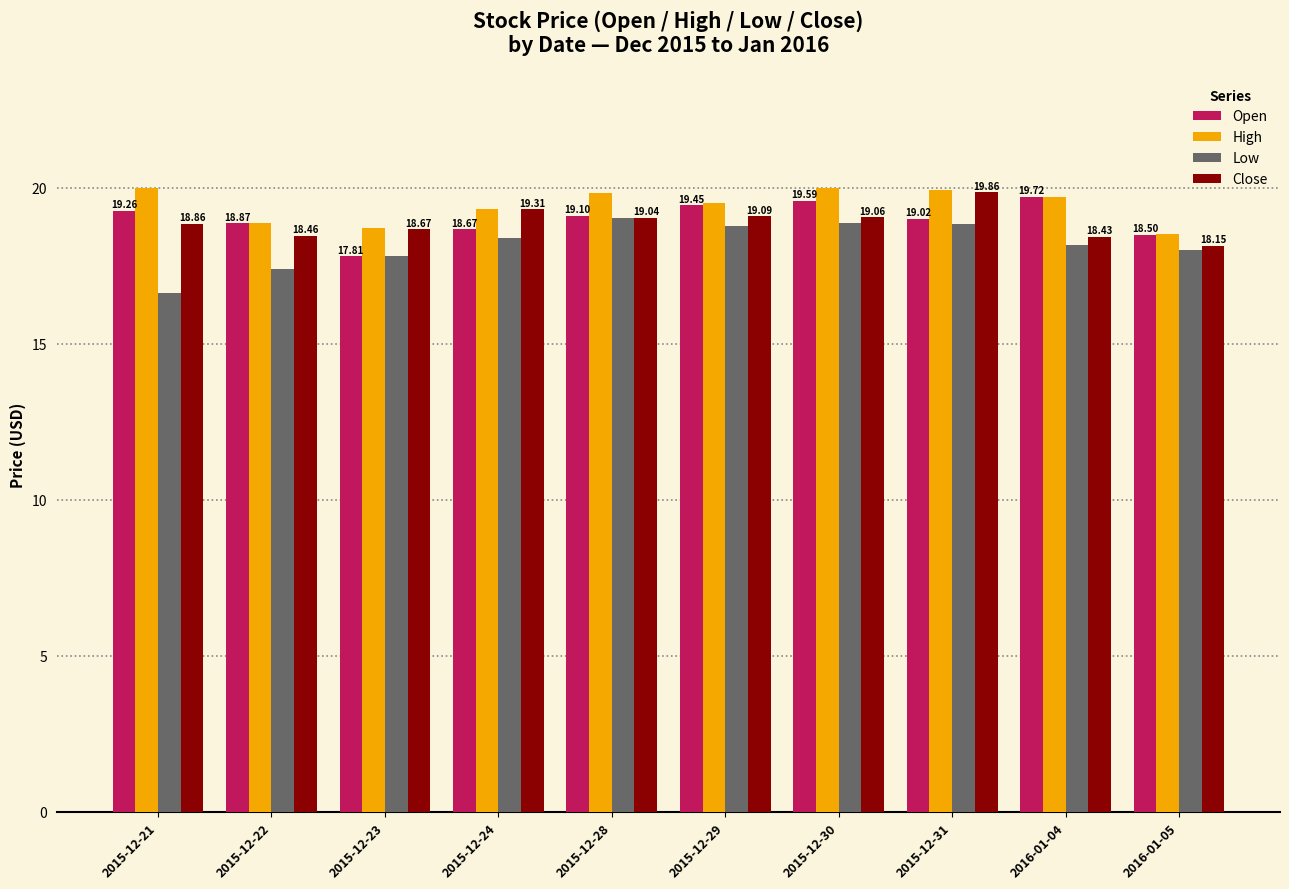

What is the minimum value shown in the chart?

16.6